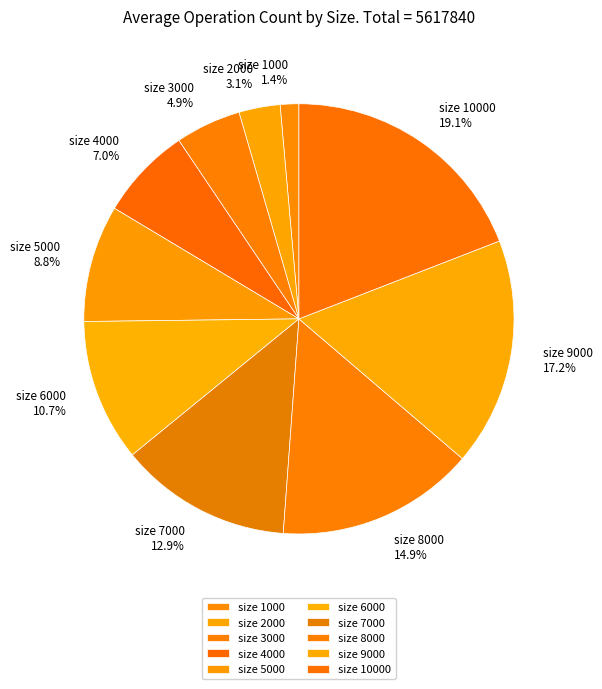

What percentage do size 8000 and size 3000 together represent?

19.8%